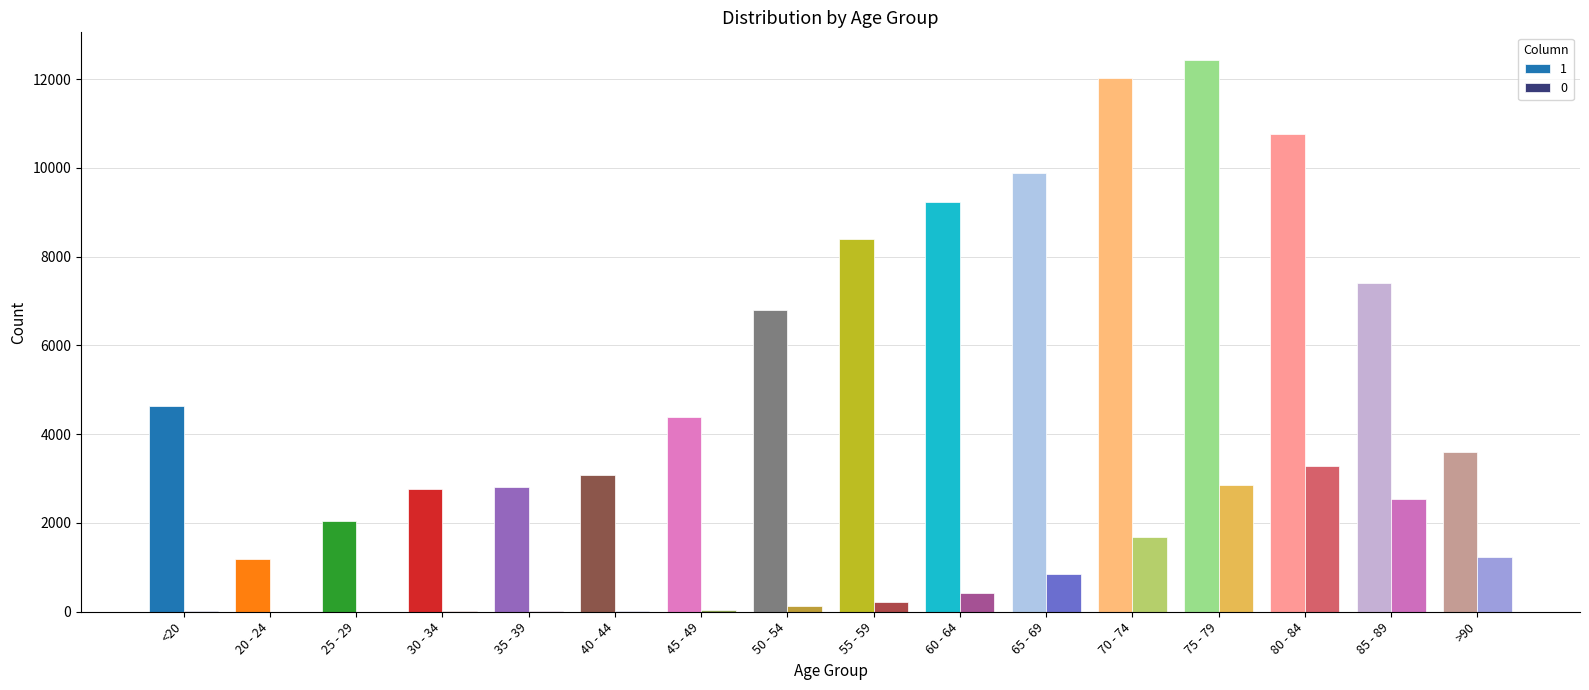

At which category is the sum across all series the highest?

75 - 79